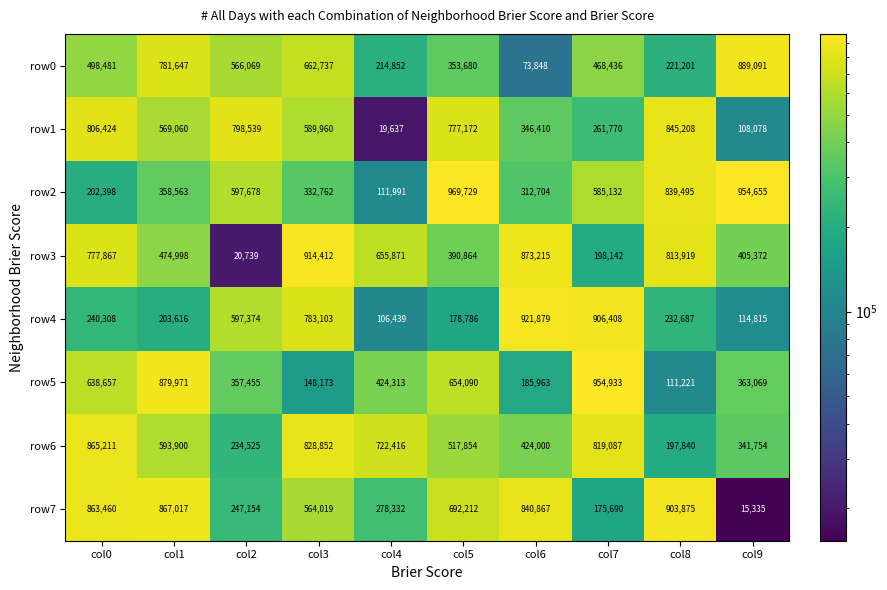

At which category is the sum across all series the highest?

col0